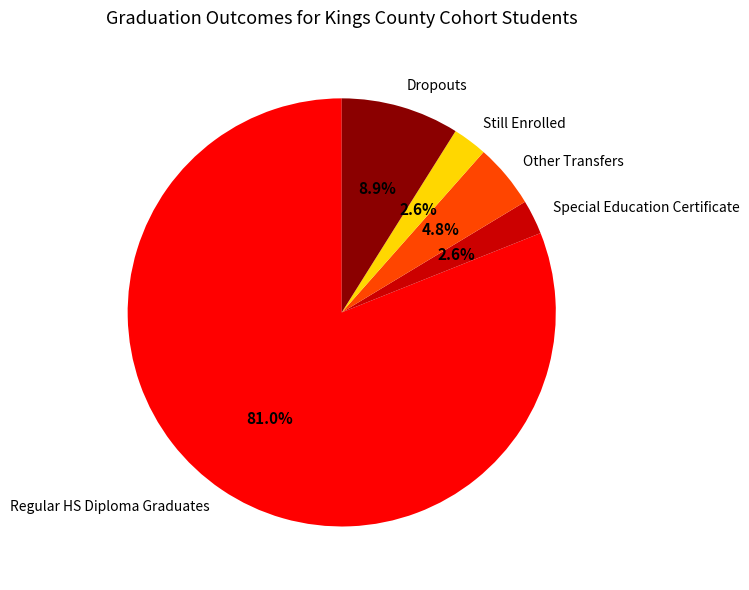

How many slices are in this pie chart?

5